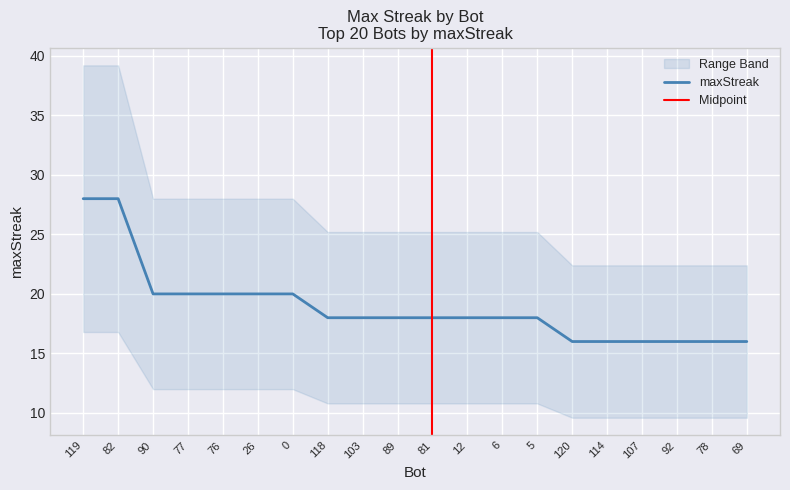

What is the change in value from 26 to 5?

-2